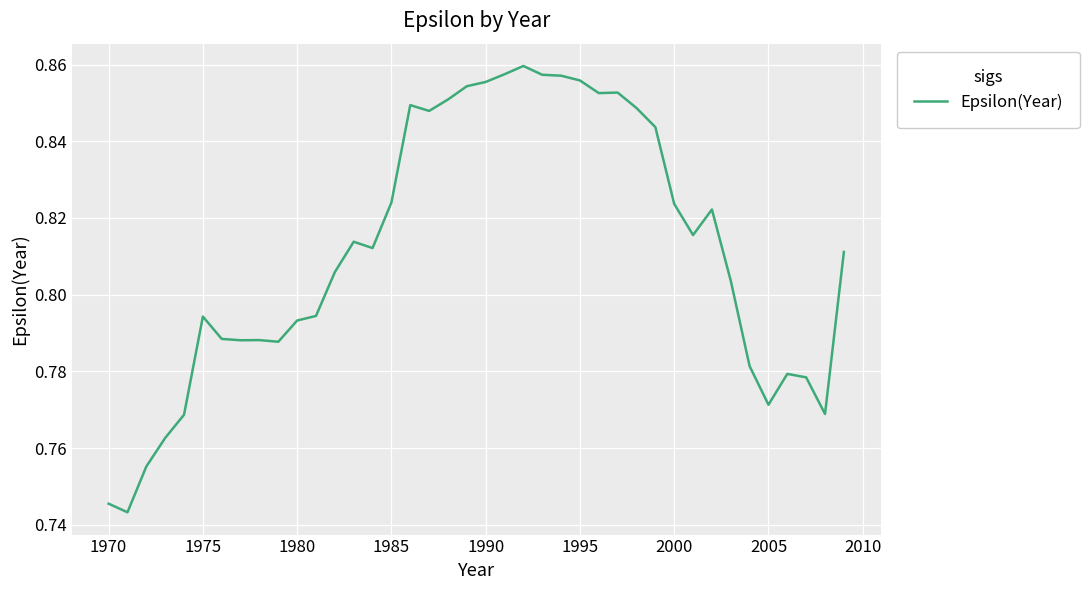

What is the maximum value shown in the chart?

0.9